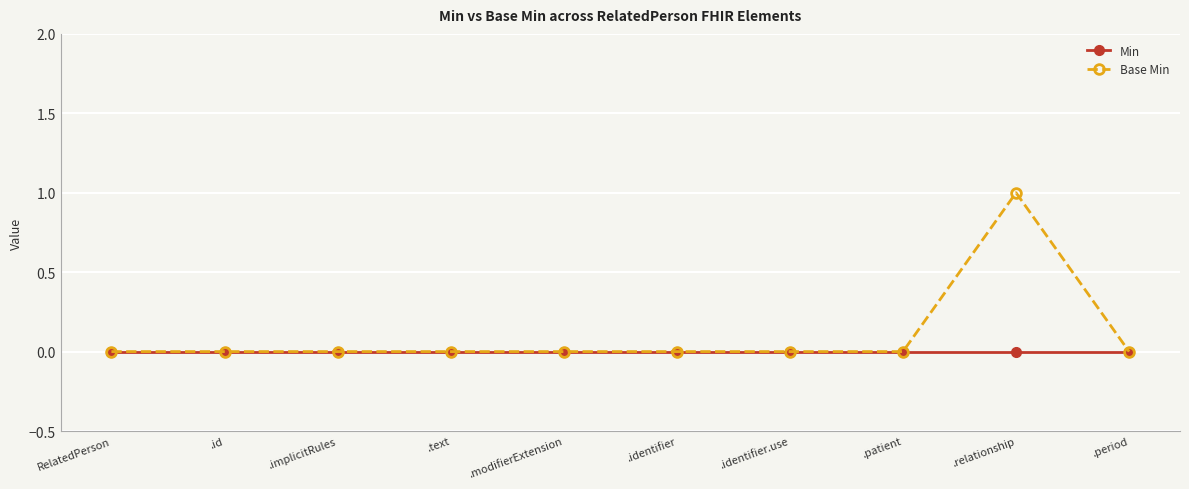

Which series has the widest spread of values?

Base Min